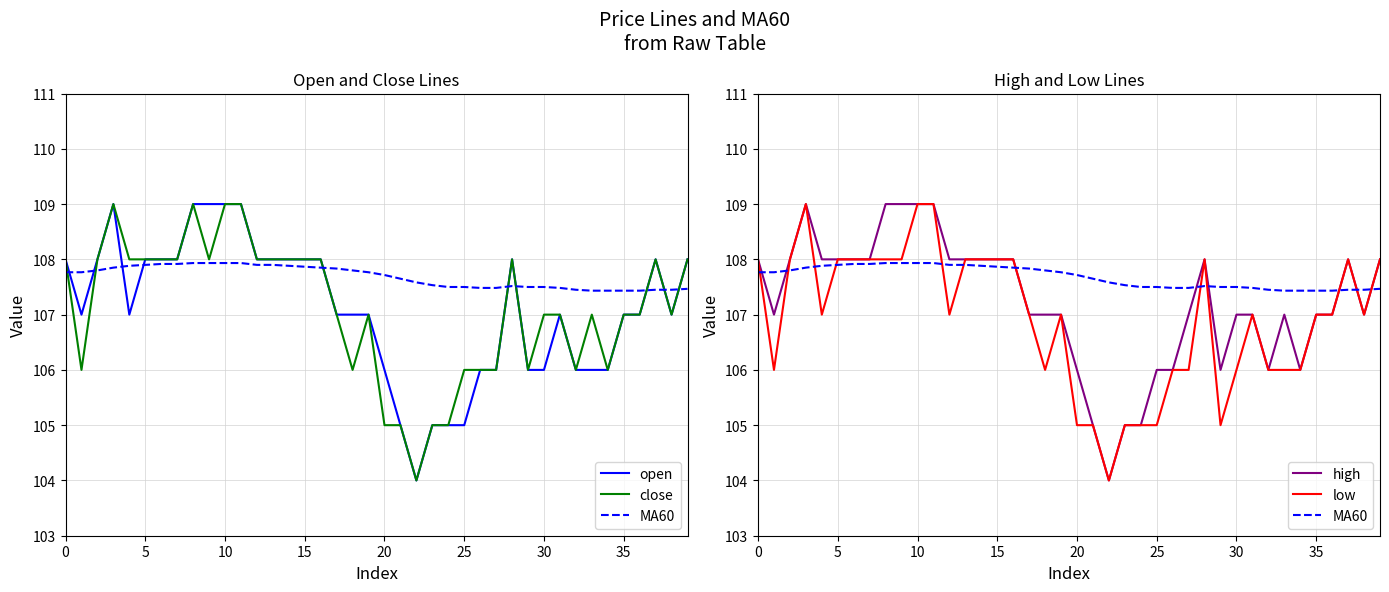

Does the chart have visible grid lines?

Yes